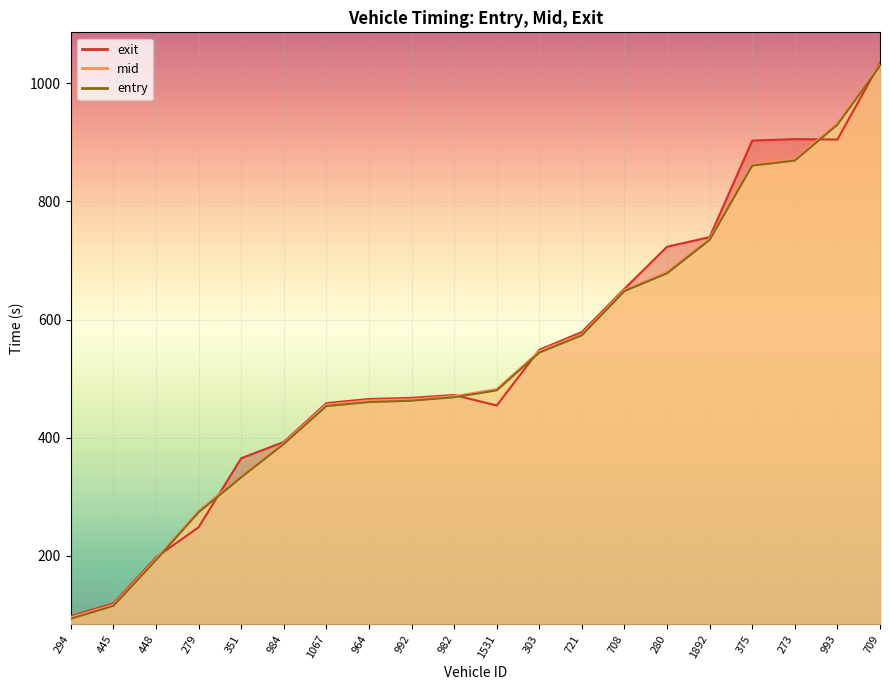

What are all the series names shown in the legend?

entry, mid, exit